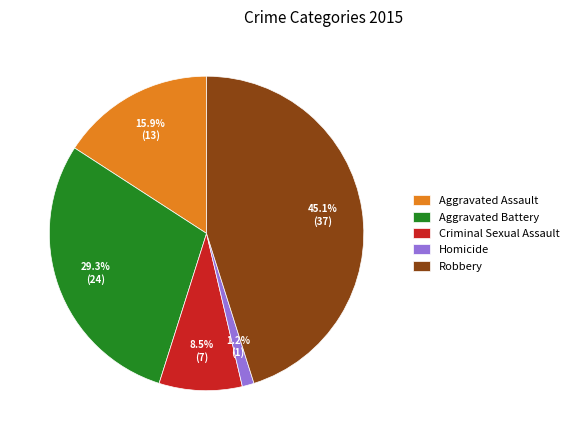

Does any single category account for the majority?

No